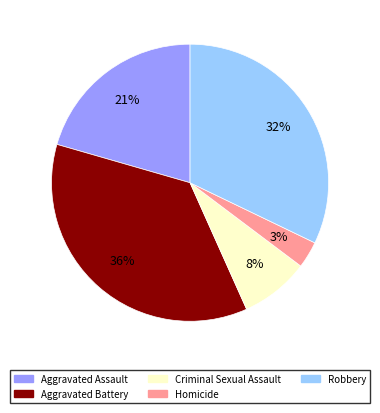

Combined, do Homicide and Aggravated Battery account for over 50%?

No